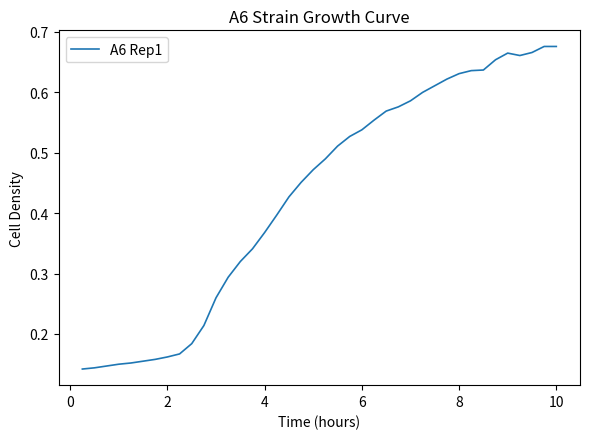

How many lines are shown in the chart?

1